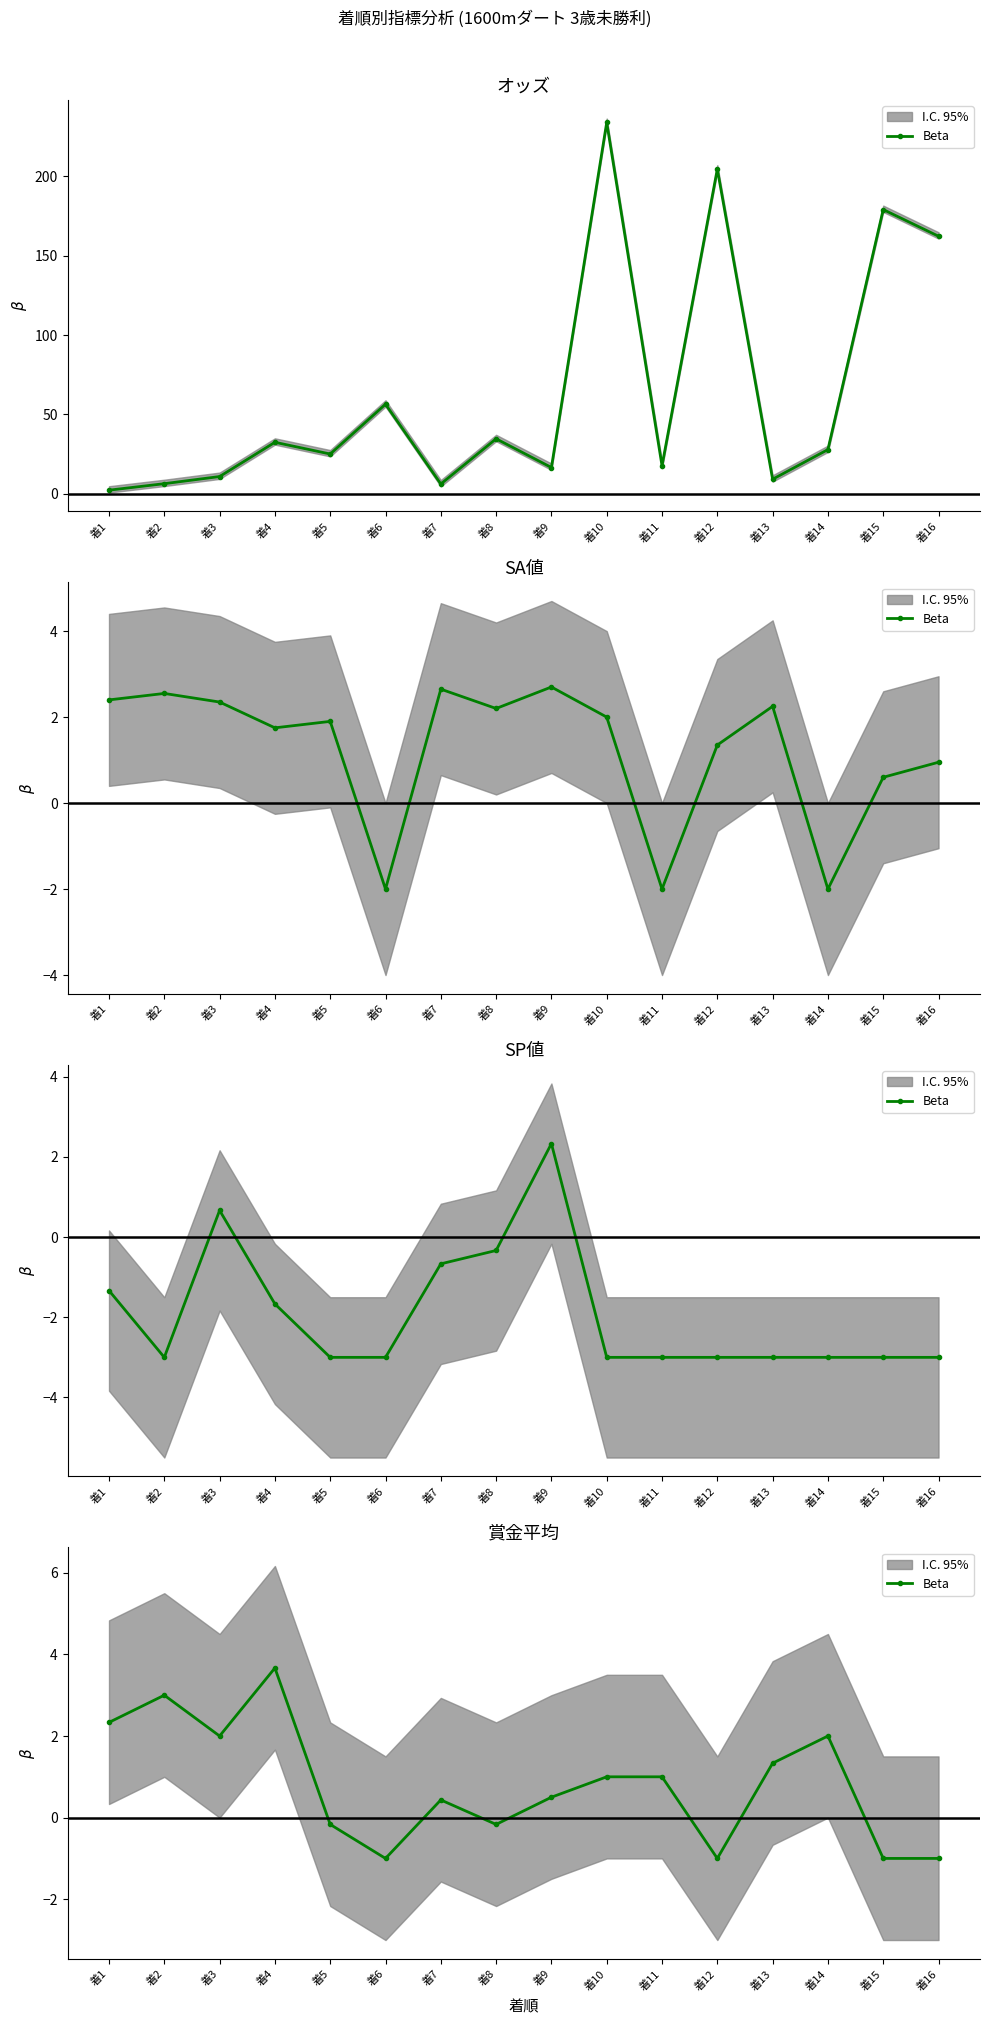

Rank the categories by value from lowest to highest.

着6, 着12, 着15, 着16, 着5, 着8, 着7, 着9, 着10, 着11, 着13, 着3, 着14, 着1, 着2, 着4